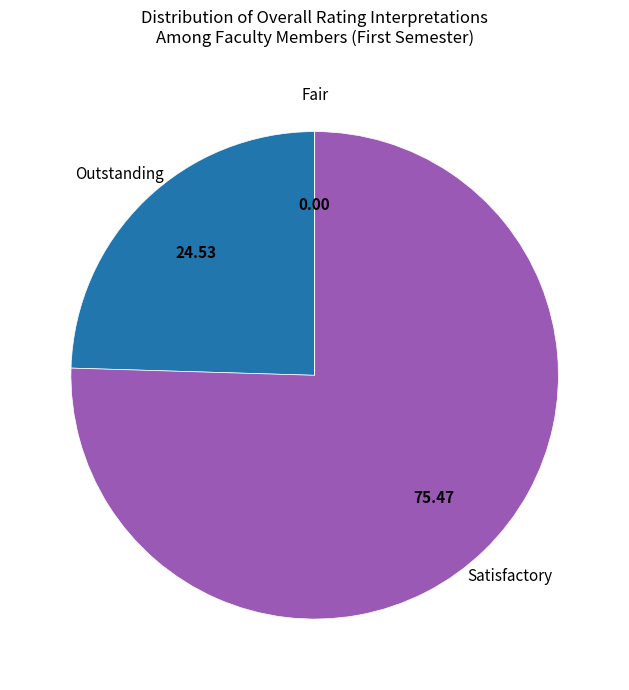

Does any single category account for the majority?

Yes